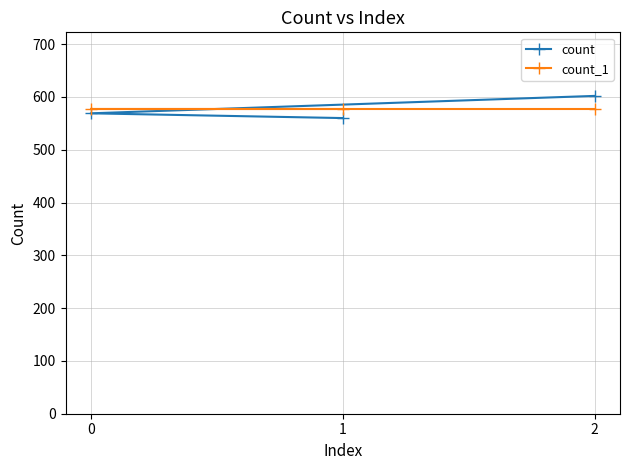

What is the value of the count_1 point at the 2nd from the left?

577